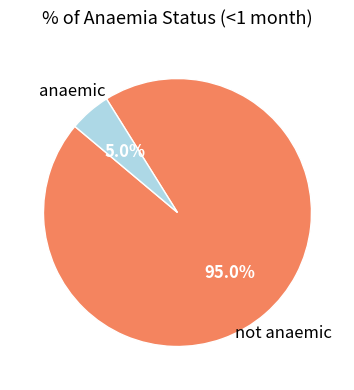

Is there any slice that represents more than half of the pie?

Yes